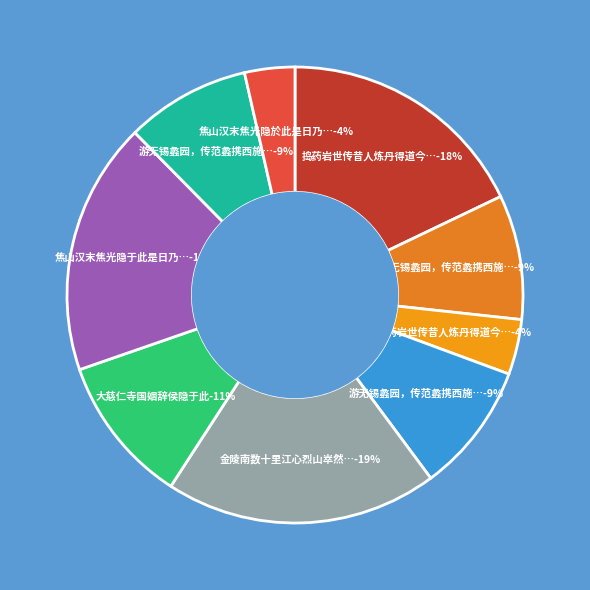

How many segments does this pie chart have?

9